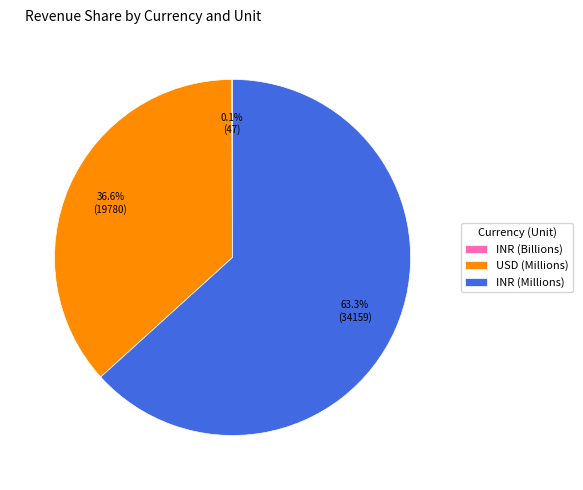

Combined, what portion of the pie is USD (Millions) and INR (Millions)?

99.9%